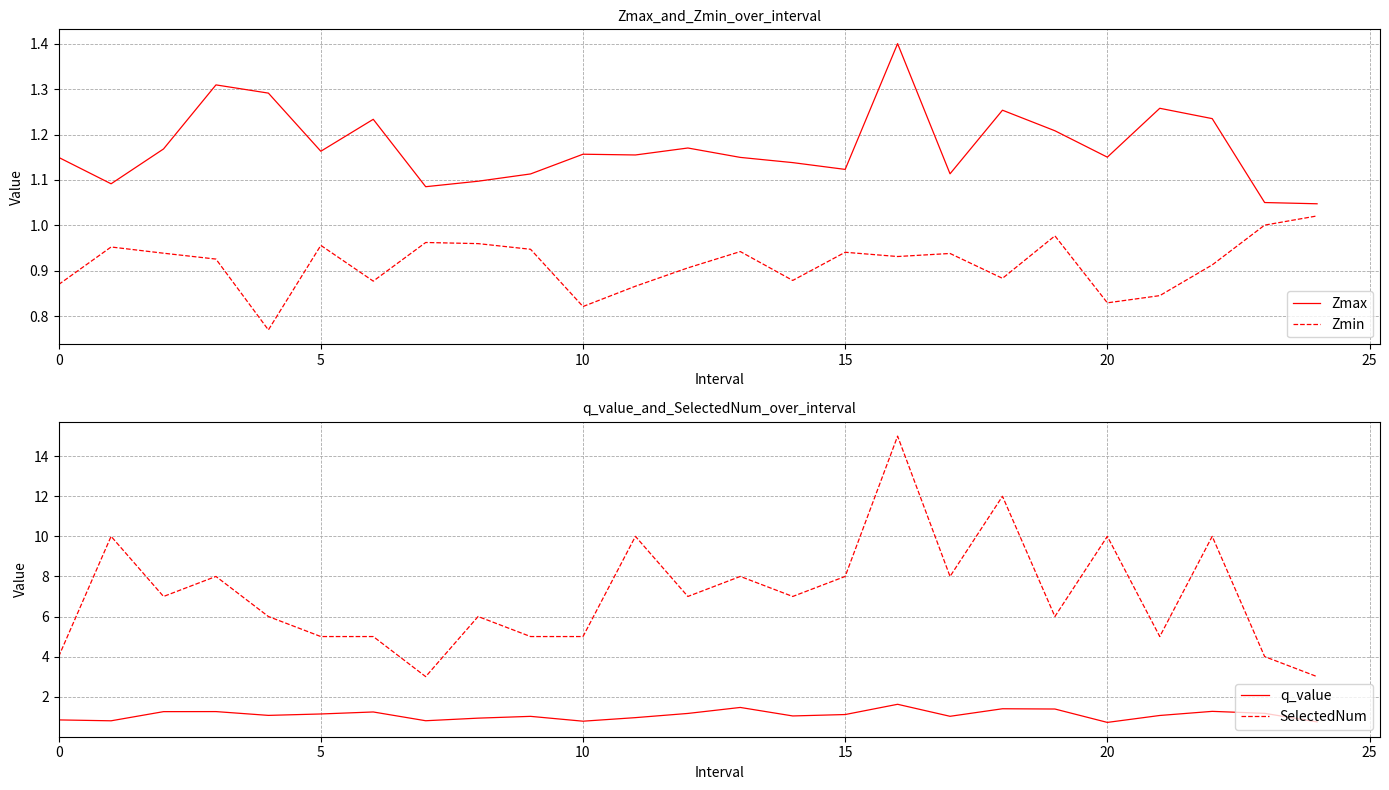

Reading right to left, list all the values displayed in this chart.

Zmax: 1.0	1.1	1.2	1.3	1.2	1.2	1.3	1.1	1.4	1.1	1.1	1.1	1.2	1.2	1.2	1.1	1.1	1.1	1.2	1.2	1.3	1.3	1.2	1.1	1.1
Zmin: 1.0	1.0	0.9	0.8	0.8	1.0	0.9	0.9	0.9	0.9	0.9	0.9	0.9	0.9	0.8	0.9	1.0	1.0	0.9	1.0	0.8	0.9	0.9	1.0	0.9
q_value: 0.7	1.2	1.3	1.1	0.7	1.4	1.4	1.0	1.6	1.1	1.0	1.5	1.2	1.0	0.8	1.0	0.9	0.8	1.2	1.1	1.1	1.3	1.3	0.8	0.8
SelectedNum: 3.0	4.0	10.0	5.0	10.0	6.0	12.0	8.0	15.0	8.0	7.0	8.0	7.0	10.0	5.0	5.0	6.0	3.0	5.0	5.0	6.0	8.0	7.0	10.0	4.0